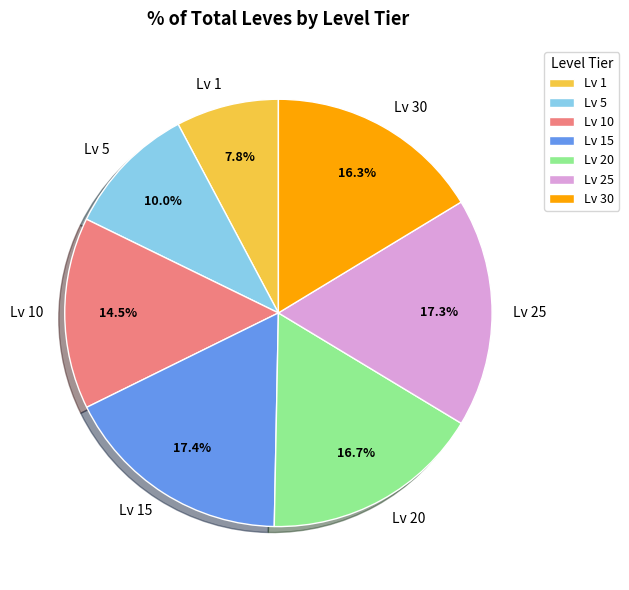

Approximately how many times larger is the value at Lv 10 compared to Lv 20?

0.9